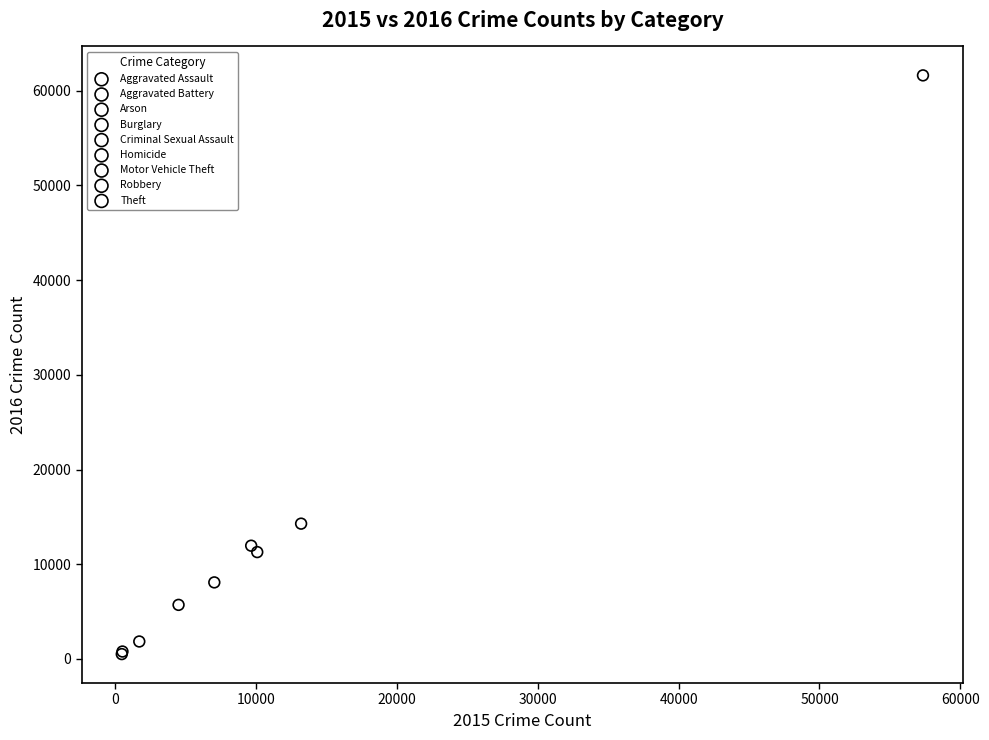

What are all the series names shown in the legend?

Aggravated Assault, Aggravated Battery, Arson, Burglary, Criminal Sexual Assault, Homicide, Motor Vehicle Theft, Robbery, Theft